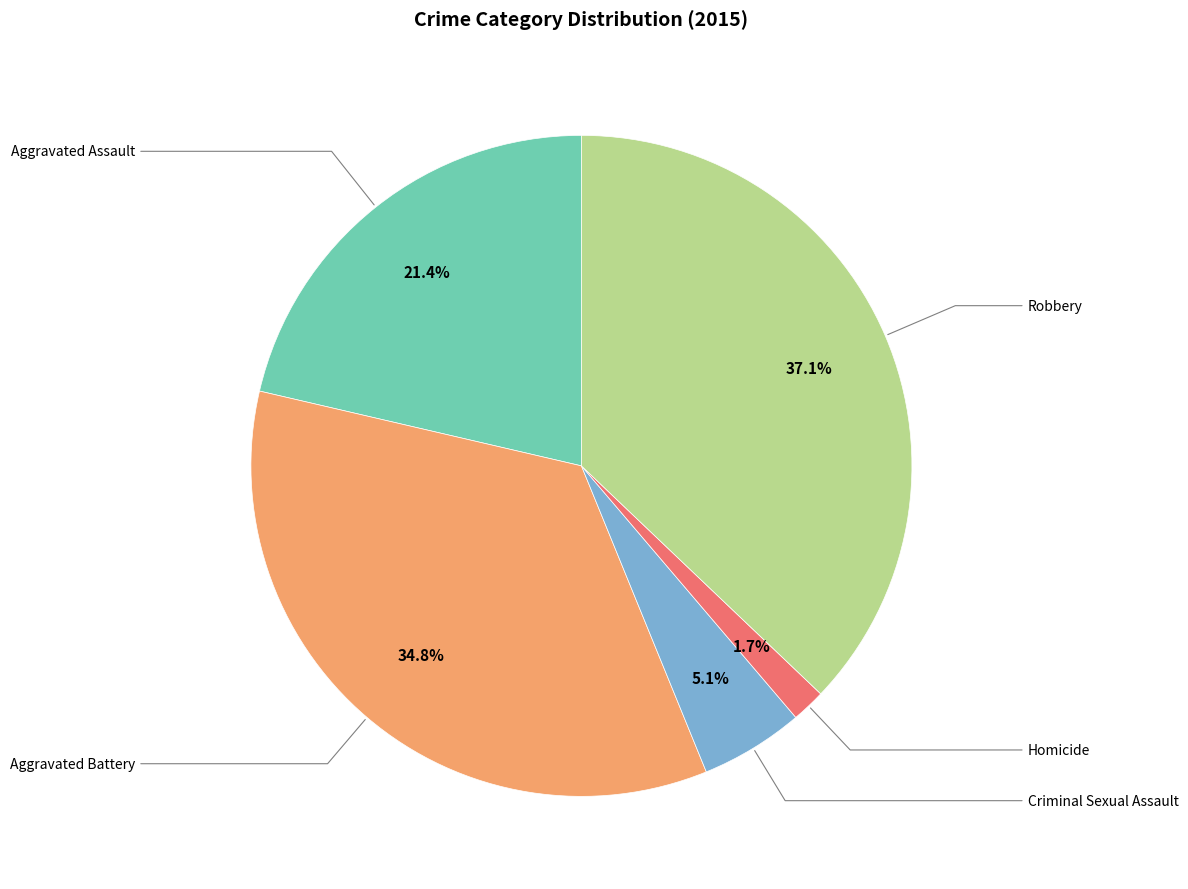

Does any single category account for the majority?

No